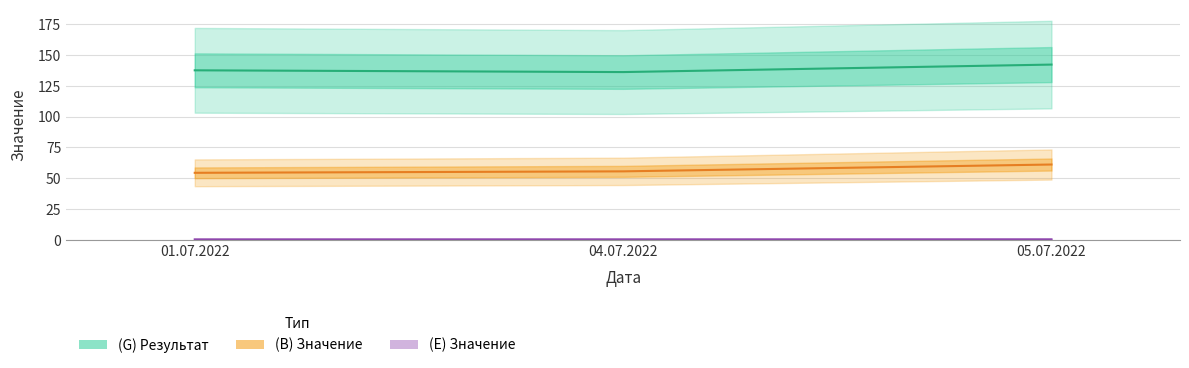

What is the difference between the maximum and minimum values in the (B) Значение series?

6.7